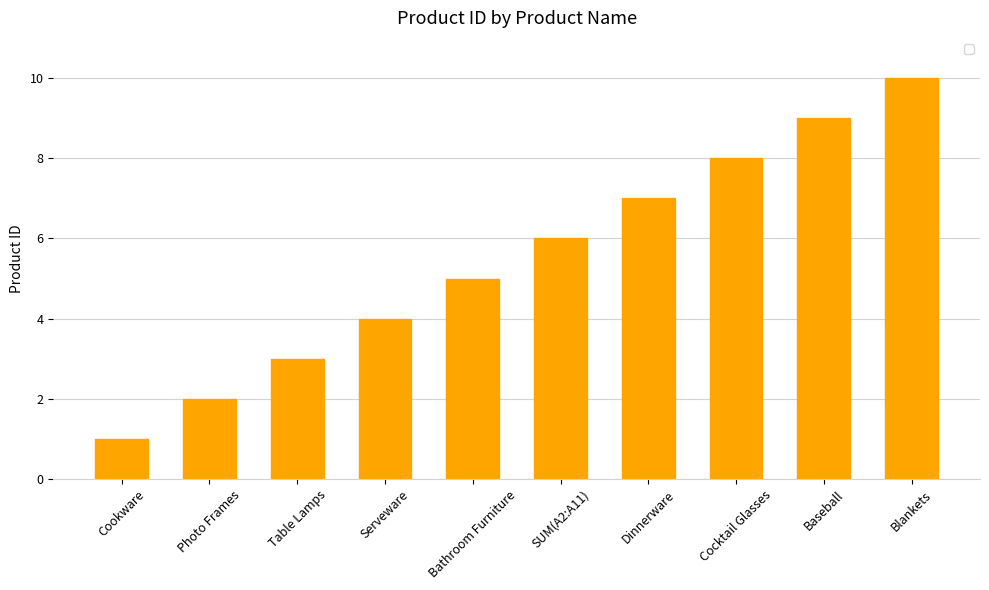

List the labels in order of value, smallest first.

Cookware, Photo Frames, Table Lamps, Serveware, Bathroom Furniture, SUM(A2:A11), Dinnerware, Cocktail Glasses, Baseball, Blankets